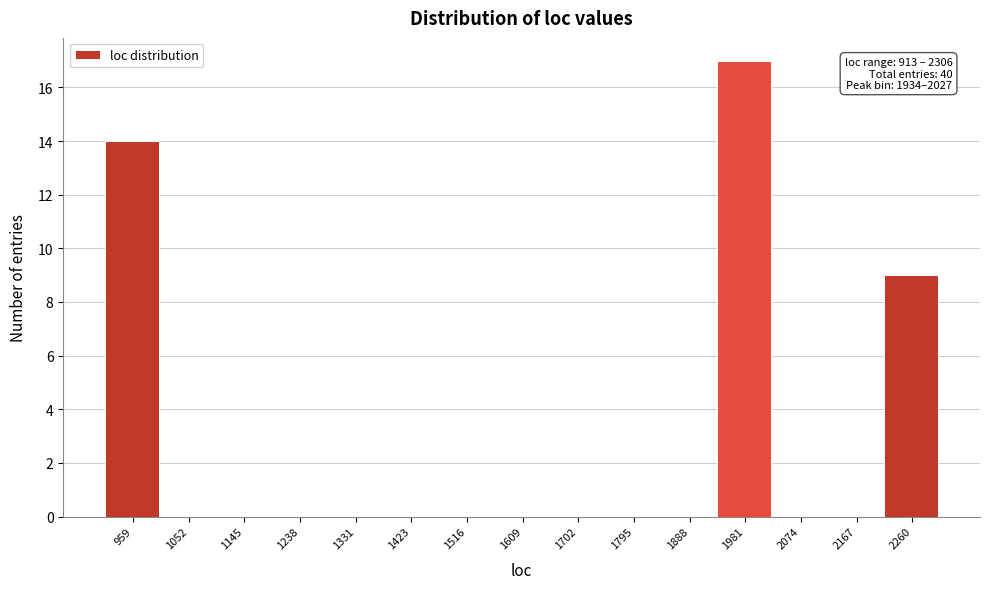

Over which range of the x-axis is the bar tallest?

1930 to 2030